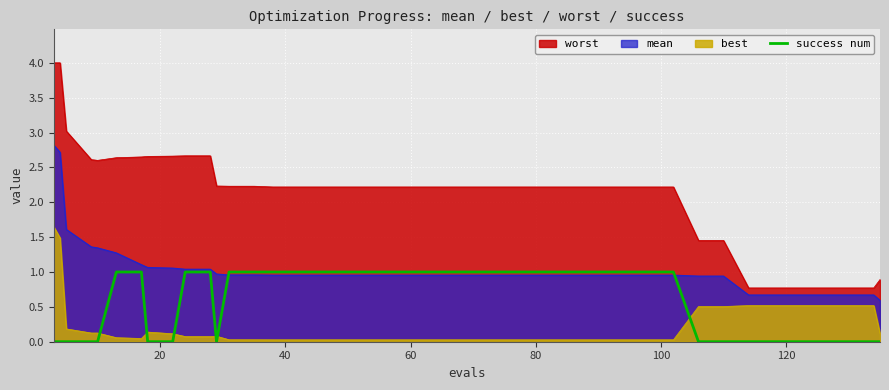

Which series has the widest spread of values?

worst